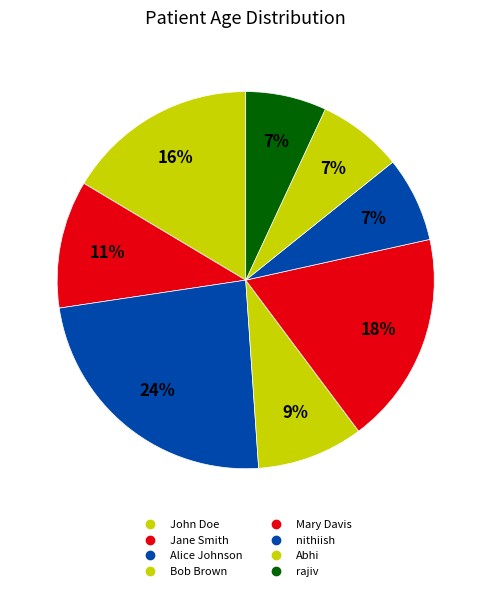

To the nearest percent, what is the average slice percentage?

12%